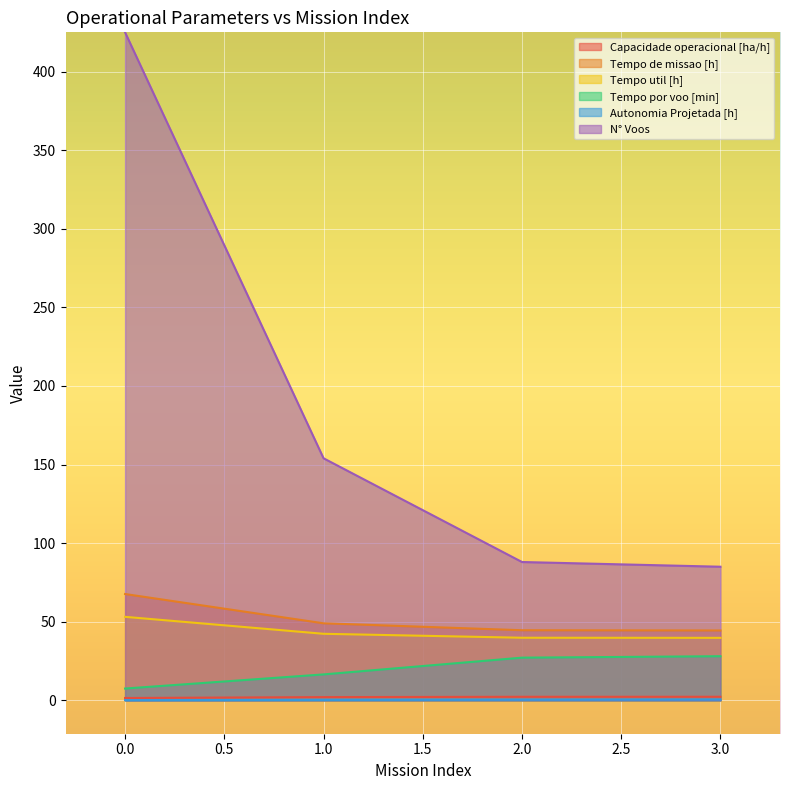

What is the sum of the N° Voos values at 3.0 and 1.0?

239.0